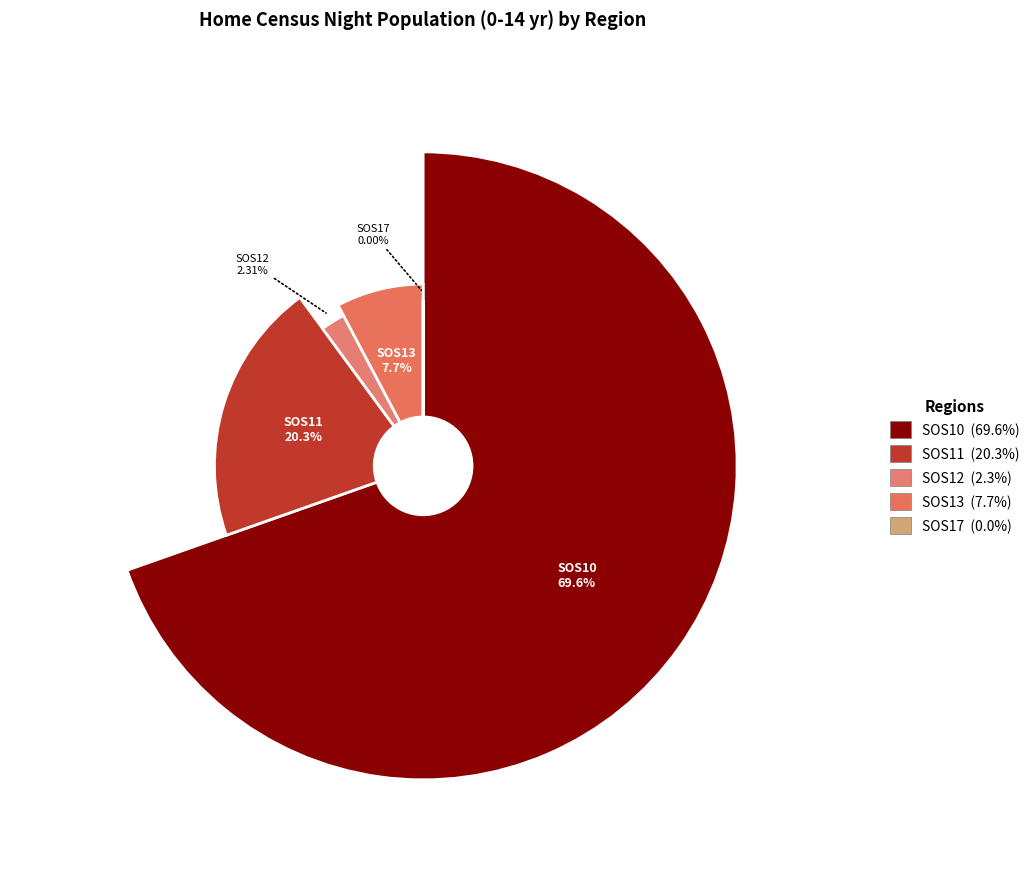

To the nearest percent, what is the difference between the SOS12 and SOS13 slice percentages?

5%